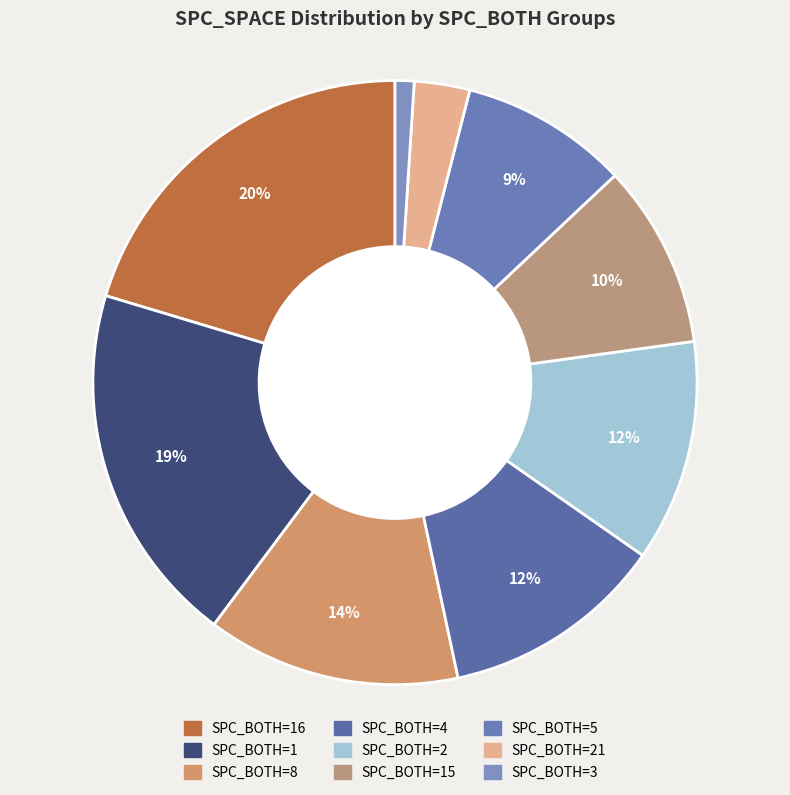

How many segments does this pie chart have?

9